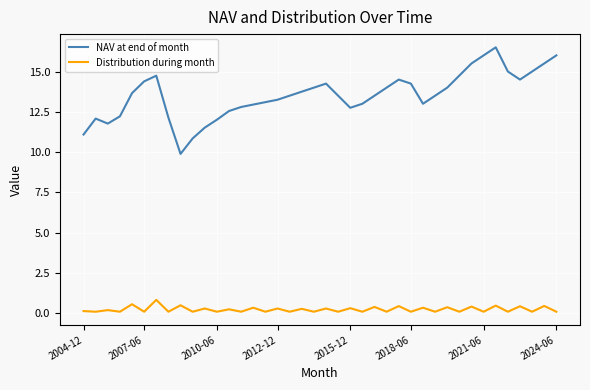

Which series has the largest total across all categories?

NAV at end of month